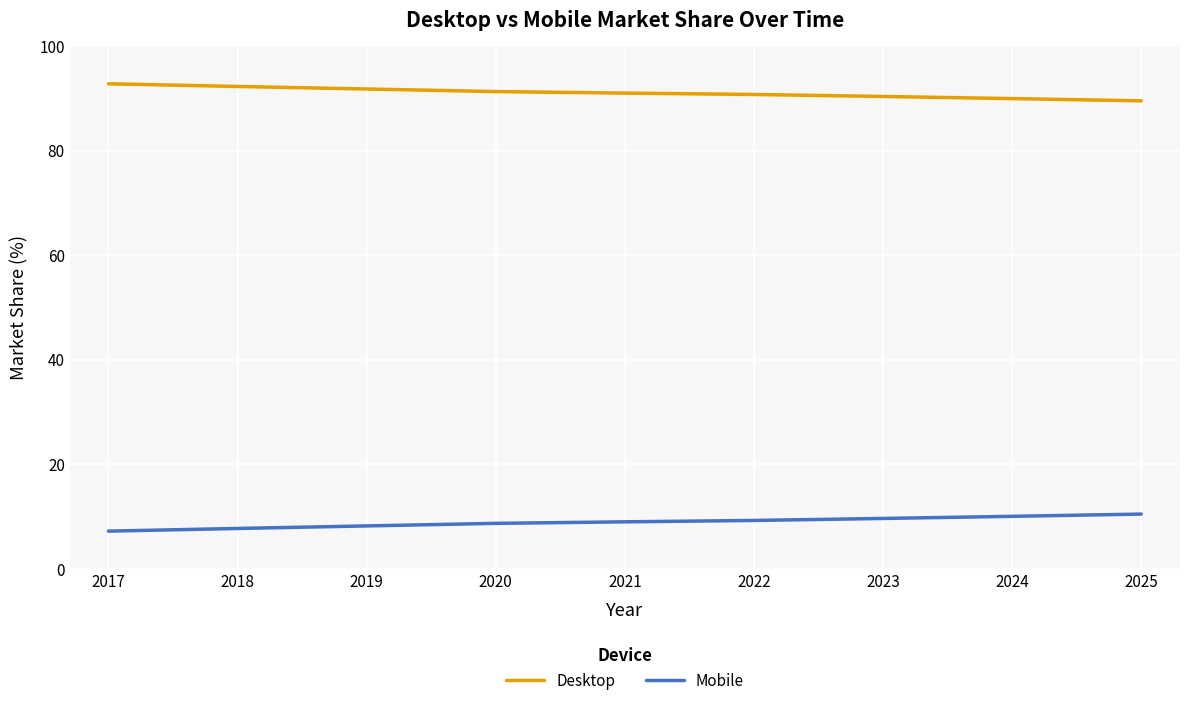

Rank the series at 2022 from lowest to highest value.

Mobile, Desktop